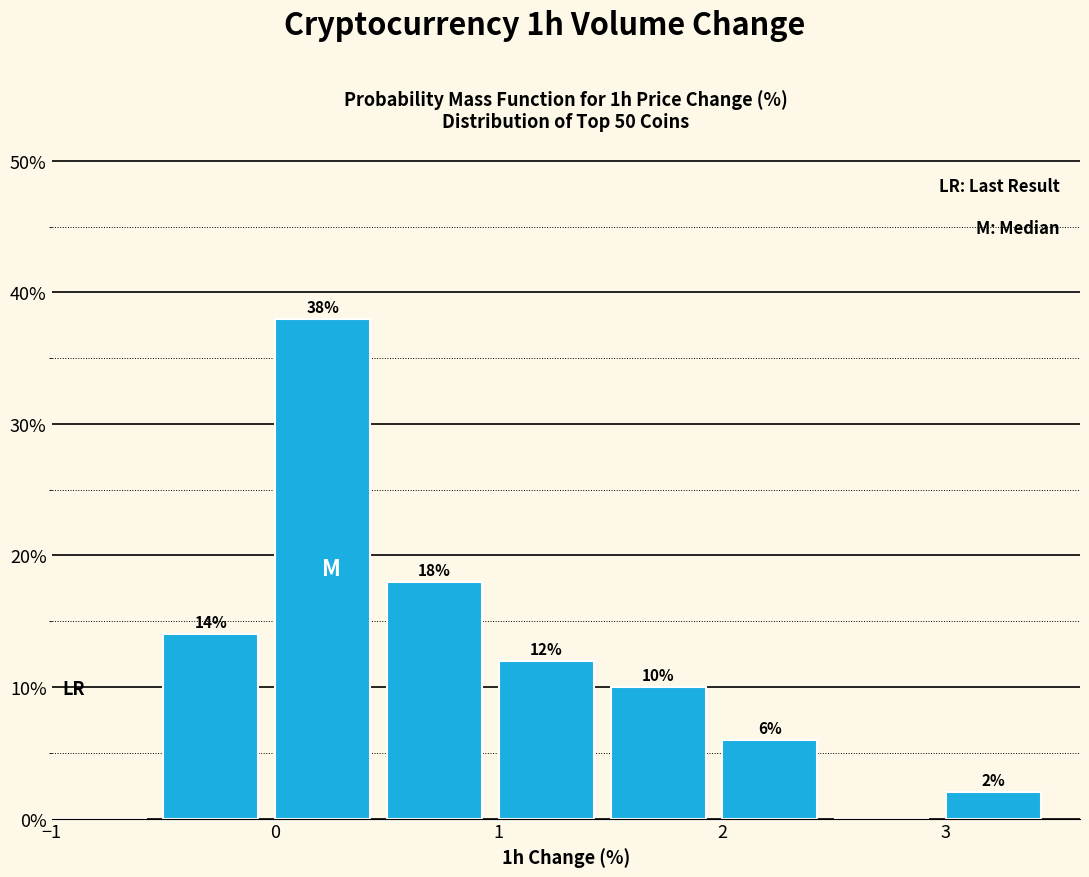

Over which range of the x-axis is the bar tallest?

0.0 to 0.5